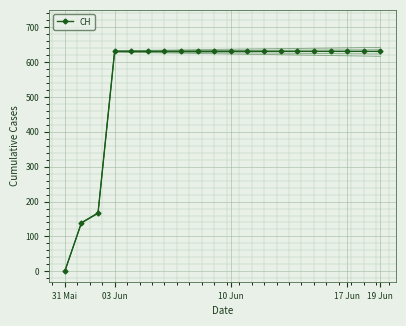

Reading left to right, list all the values displayed in this chart.

CH: 0.0	139.0	167.0	631.0	631.0	631.0	631.0	631.0	631.0	631.0	631.0	631.0	631.0	631.0	631.0	631.0	631.0	631.0	631.0	631.0
CH_offset_-15: 0.0	138.2	165.5	628.8	628.0	627.2	626.5	625.8	625.0	624.2	623.5	622.8	622.0	621.2	620.5	619.8	619.0	618.2	617.5	616.8
CH_offset_-8: 0.0	138.6	166.2	629.8	629.4	629.0	628.6	628.2	627.8	627.4	627.0	626.6	626.2	625.8	625.4	625.0	624.6	624.2	623.8	623.4
CH_offset_5: 0.0	139.2	167.5	631.8	632.0	632.2	632.5	632.8	633.0	633.2	633.5	633.8	634.0	634.2	634.5	634.8	635.0	635.2	635.5	635.8
CH_offset_12: 0.0	139.6	168.2	632.8	633.4	634.0	634.6	635.2	635.8	636.4	637.0	637.6	638.2	638.8	639.4	640.0	640.6	641.2	641.8	642.4